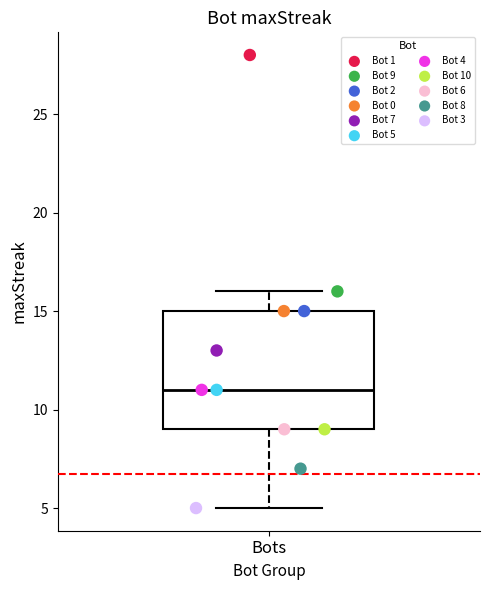

What are all the series names shown in the legend?

Bot 1, Bot 9, Bot 2, Bot 0, Bot 7, Bot 5, Bot 4, Bot 10, Bot 6, Bot 8, Bot 3